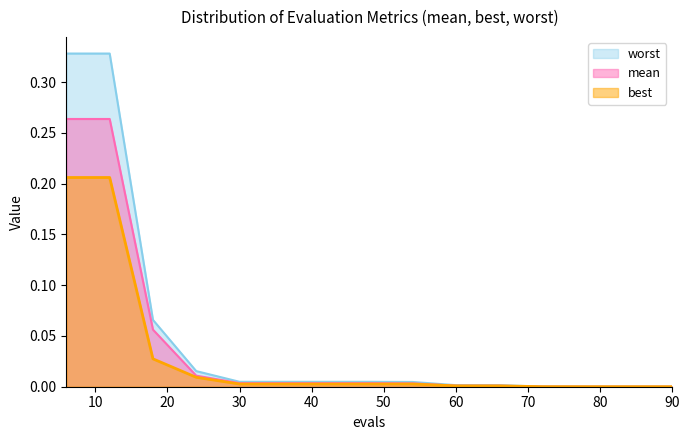

Is the value of worst at 36 greater than the value of best at 54?

Yes